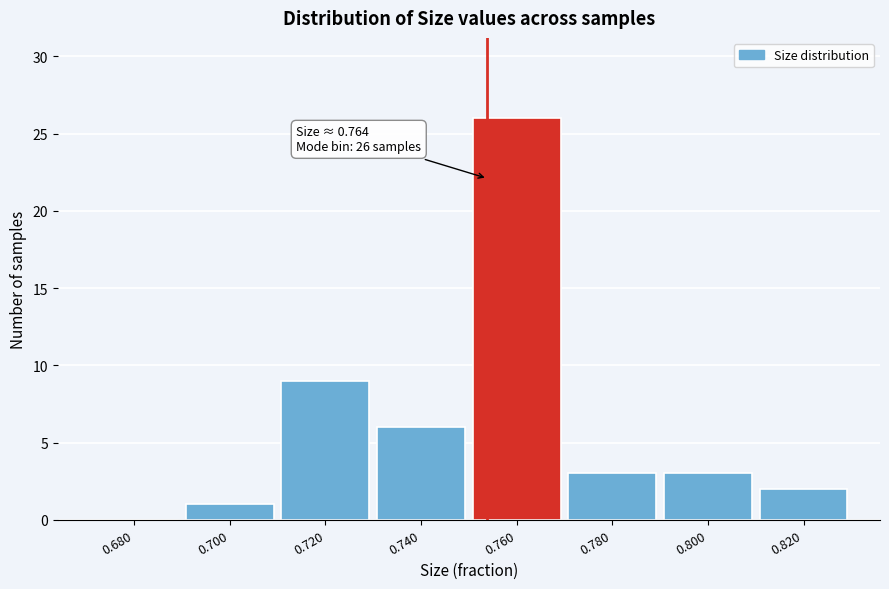

Reading left to right, what are all the values shown in this chart?

0.680=0	0.700=1	0.720=9	0.740=6	0.760=26	0.780=3	0.800=3	0.820=2